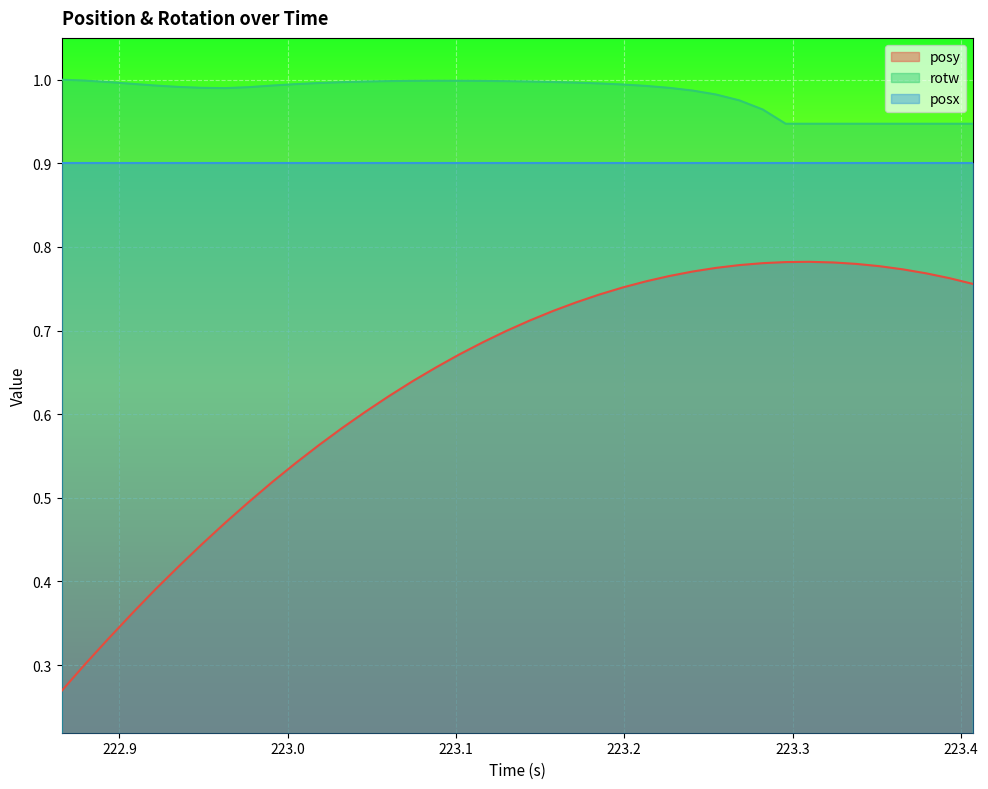

Which series has the widest spread of values?

posy